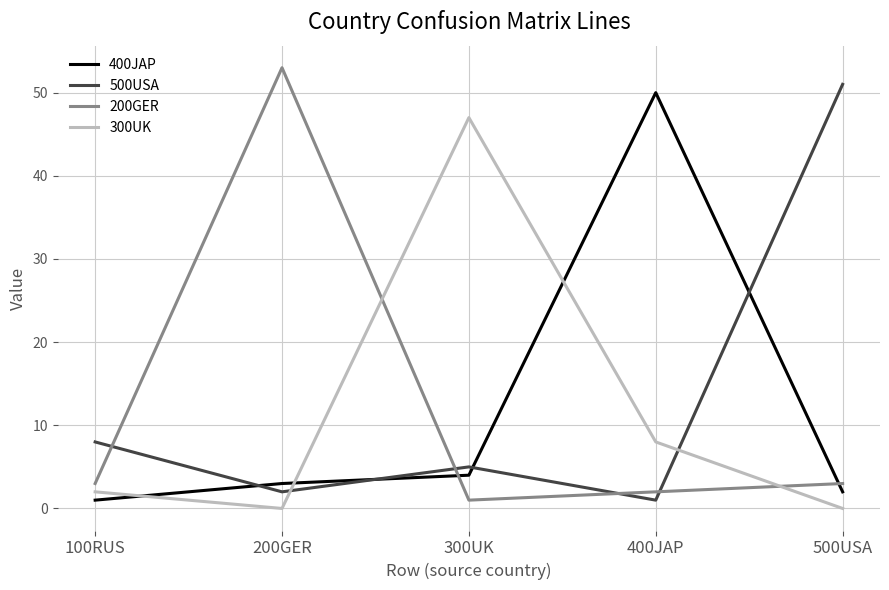

What is the approximate value of 500USA at 200GER?

2